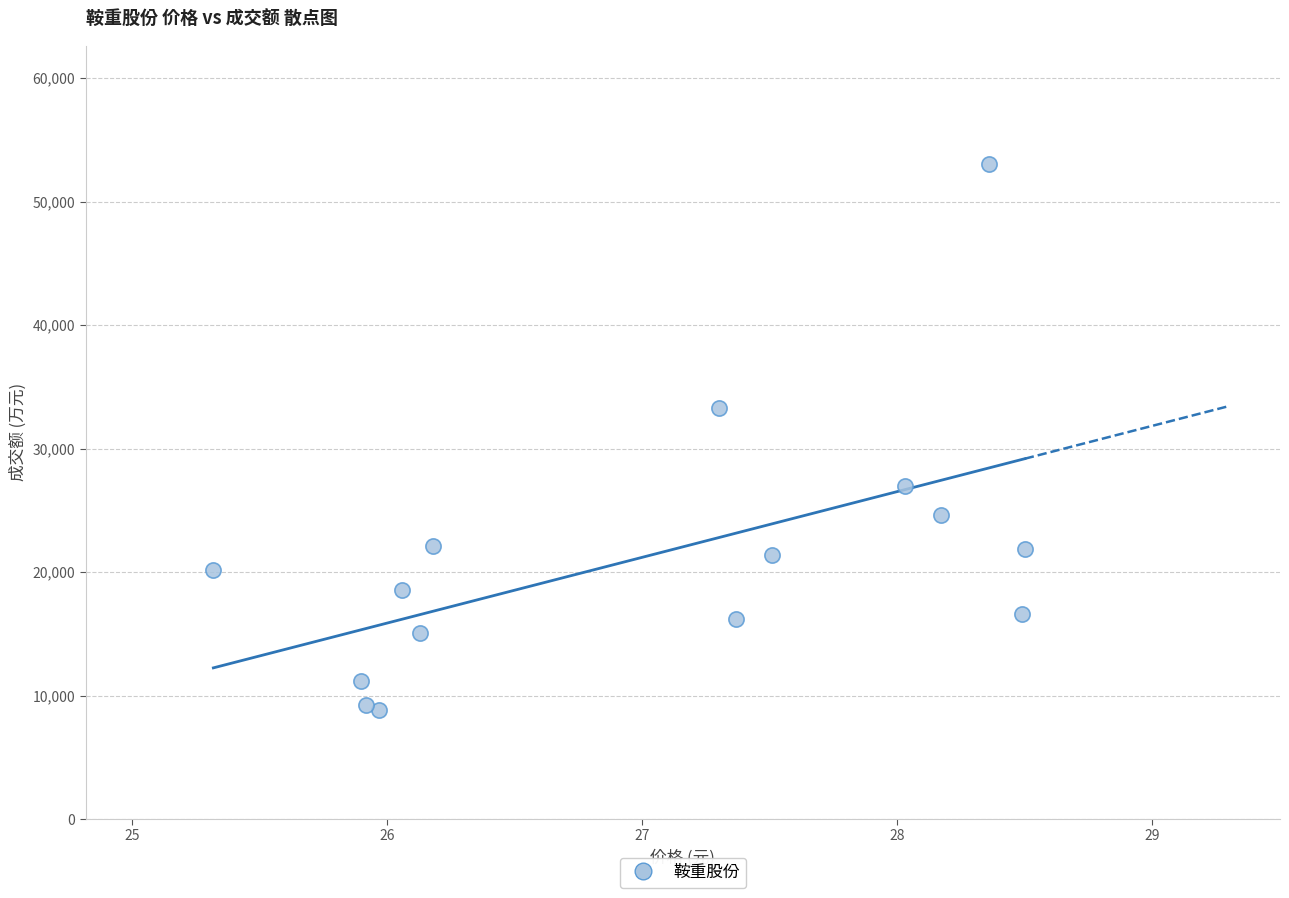

What Y value in the scatter plot is closest to 30931?

33300